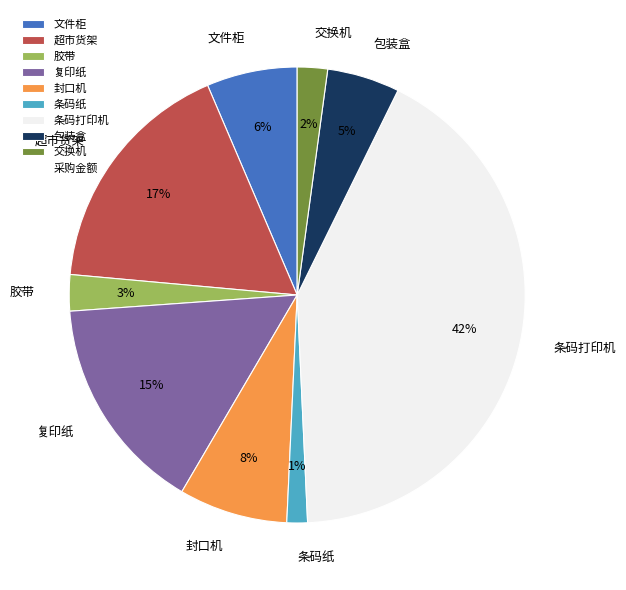

Combined, do 胶带 and 条码纸 account for over 50%?

No